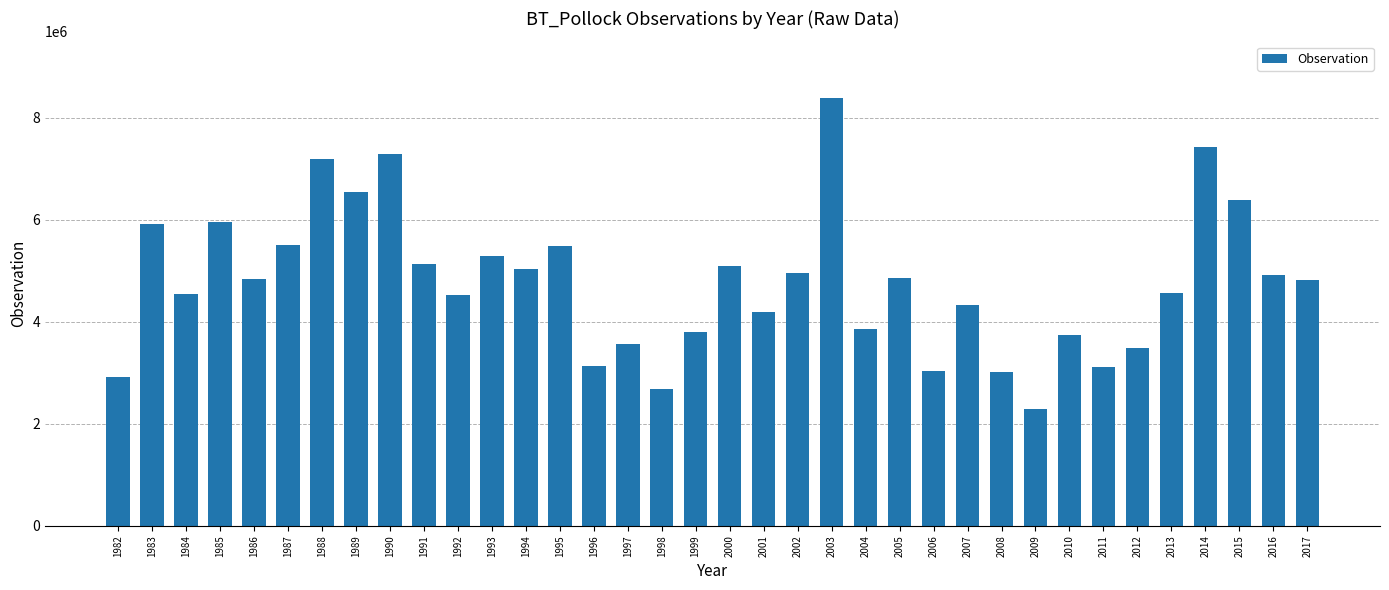

What is the average value?

4773601.2